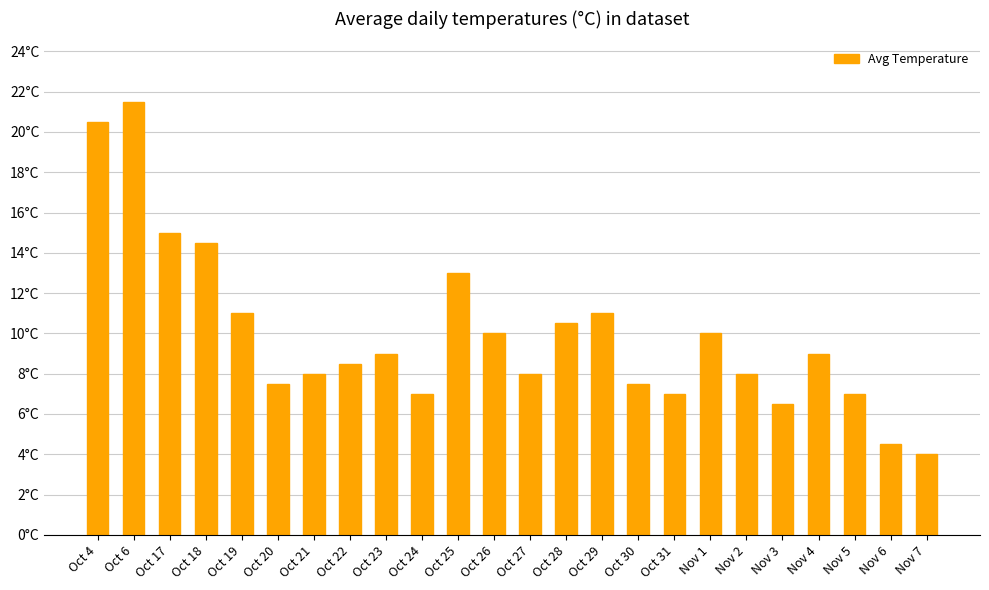

Are the bars horizontal?

No